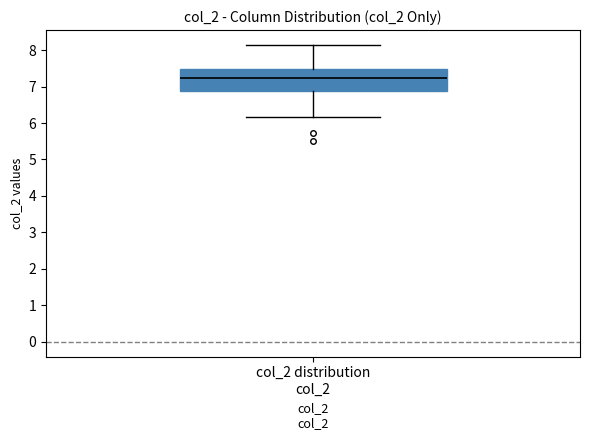

Read this box plot against the y-axis: the position of the median line, the range covered by the box, and the ends of both whiskers. The values are not printed on the chart, so give them approximately, as read against the axis.

median 7.2, box 6.9 to 7.5, whiskers 6.2 to 8.1